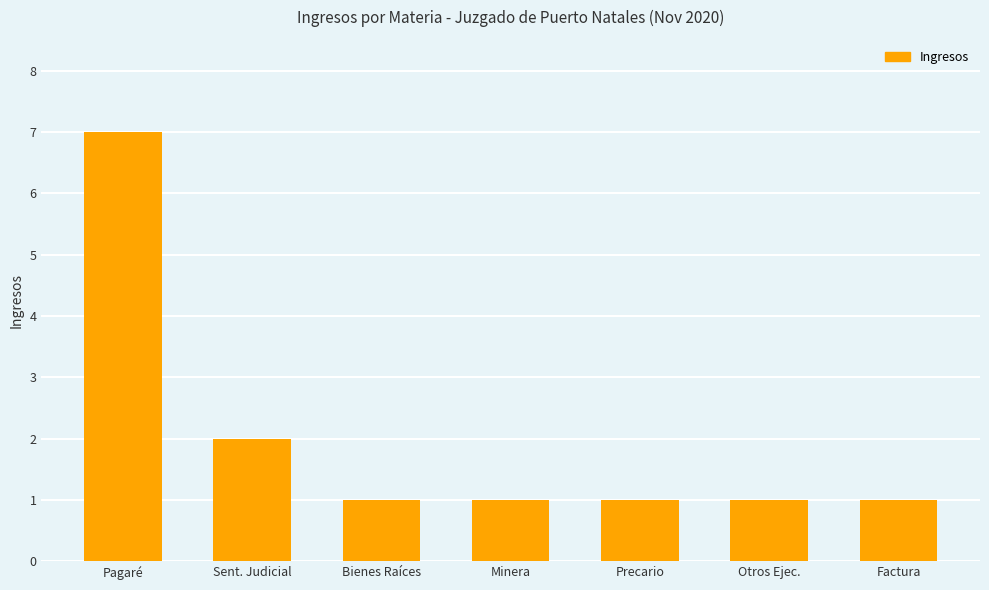

Does the chart contain stacked bars?

No